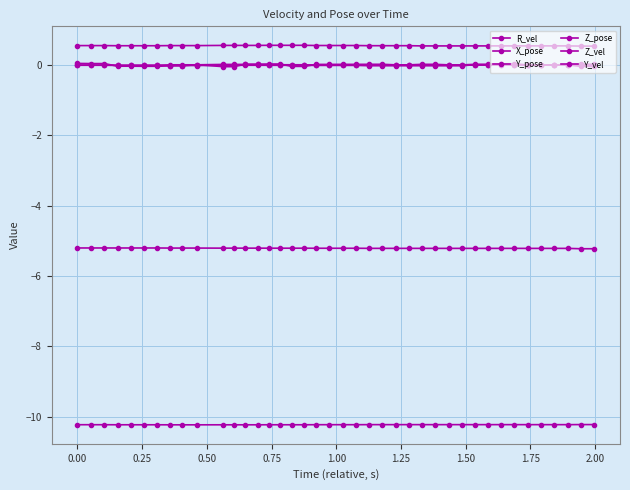

Count the number of data series in this chart.

6